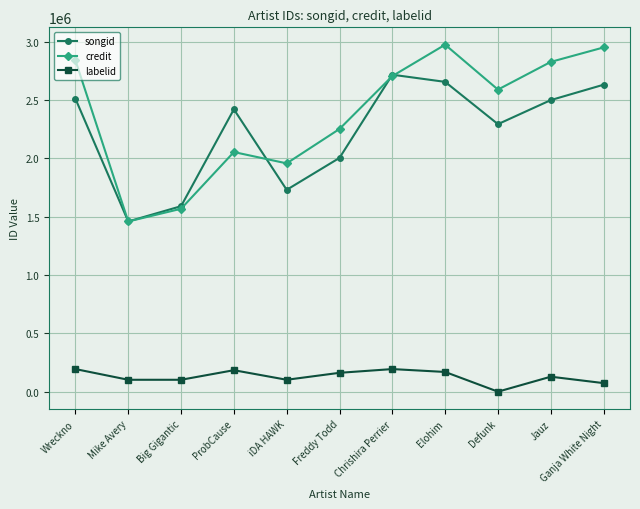

Does the chart display data point markers on the line(s)?

Yes